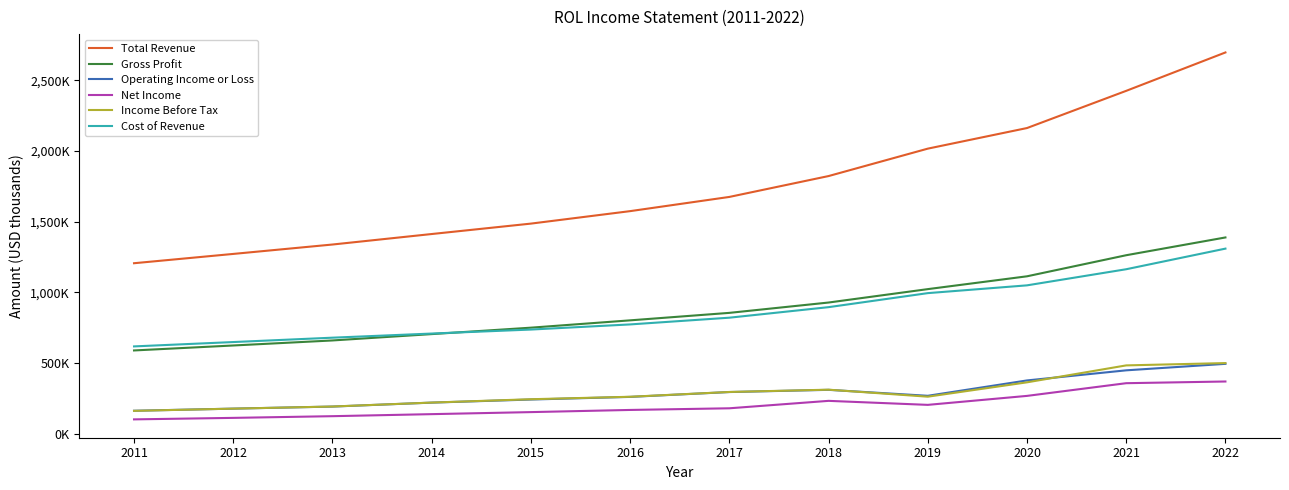

What is the value of the Net Income point at the 10th from the left?

266800